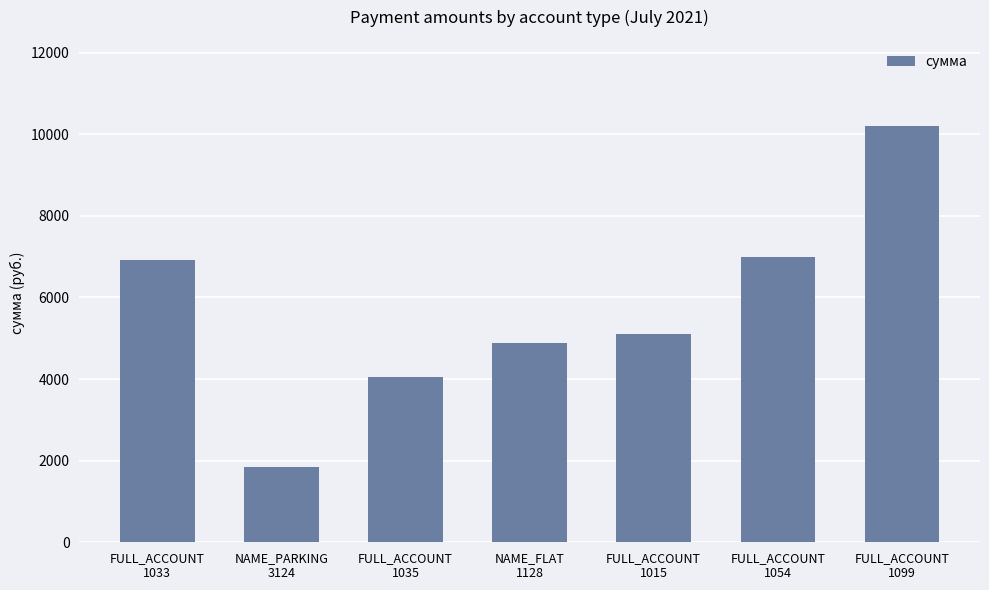

Does the chart contain any negative values?

No